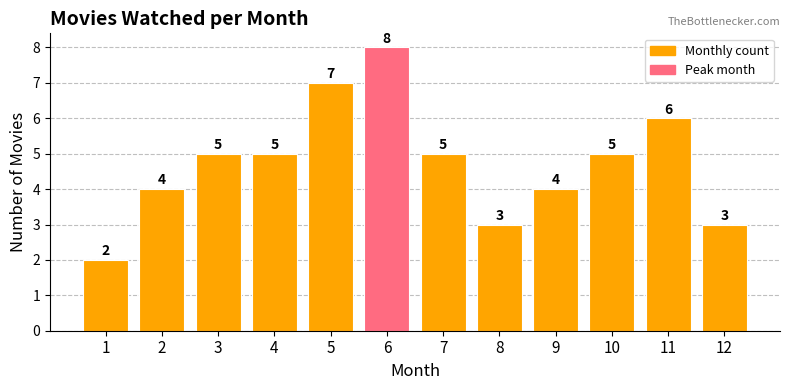

How many data points are less than 5?

5